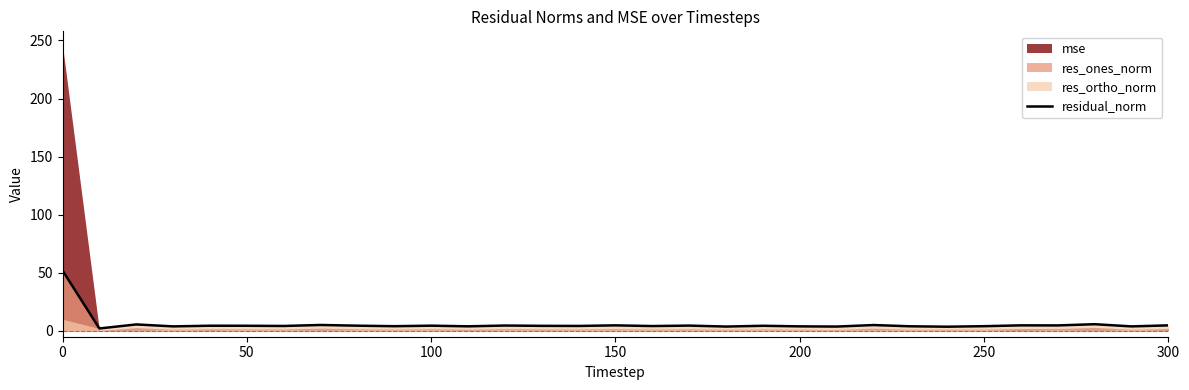

How many values exceed 4?

22